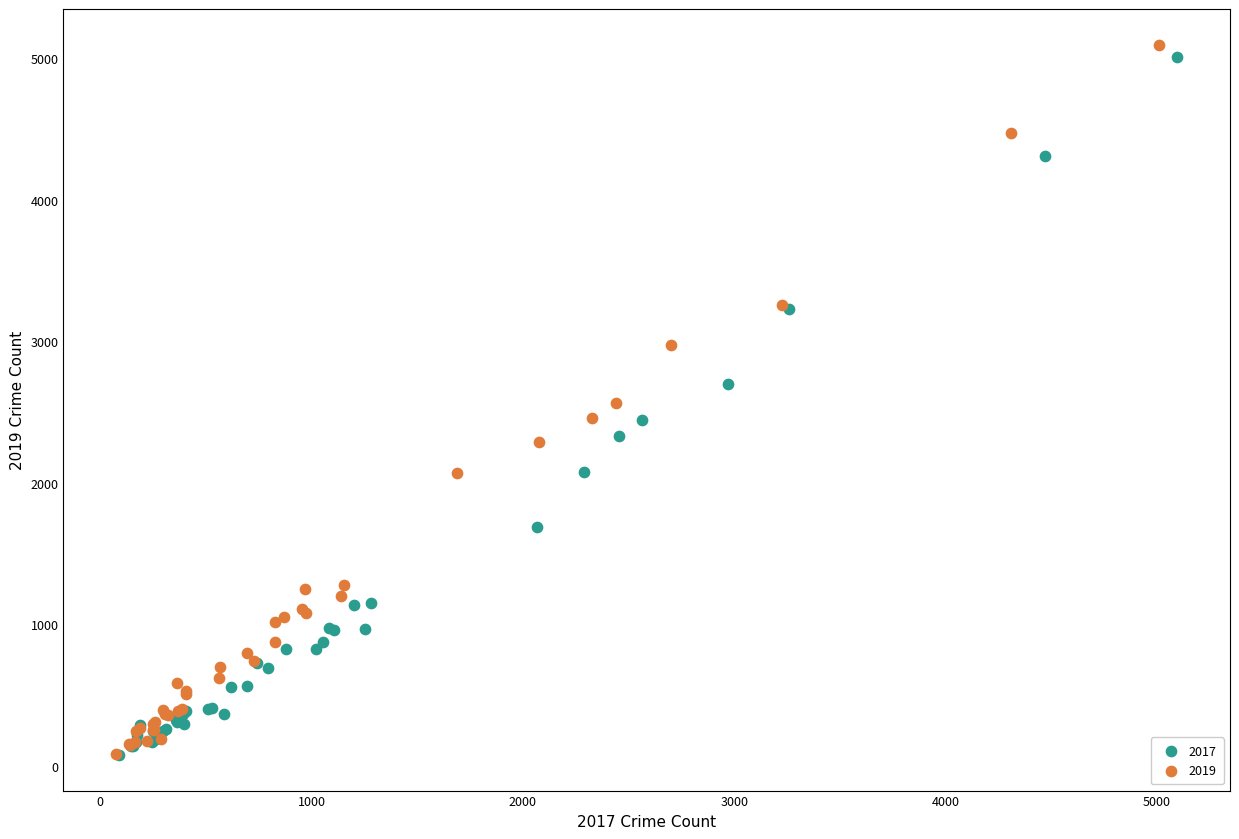

Which series has the largest Y range (max minus min)?

2019